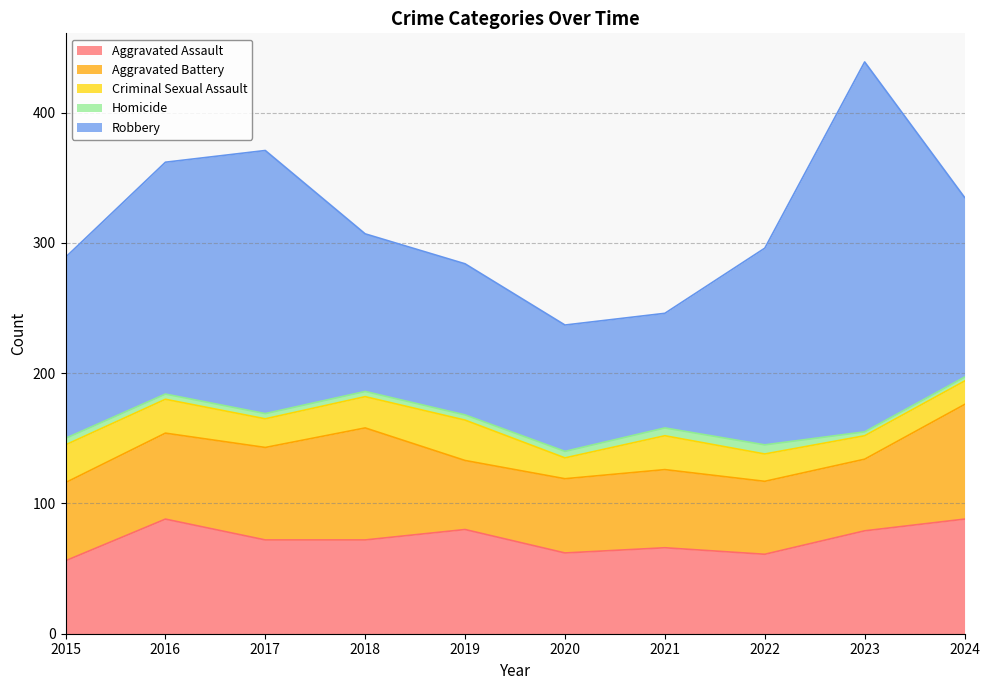

What is the average value of the Robbery series?

151